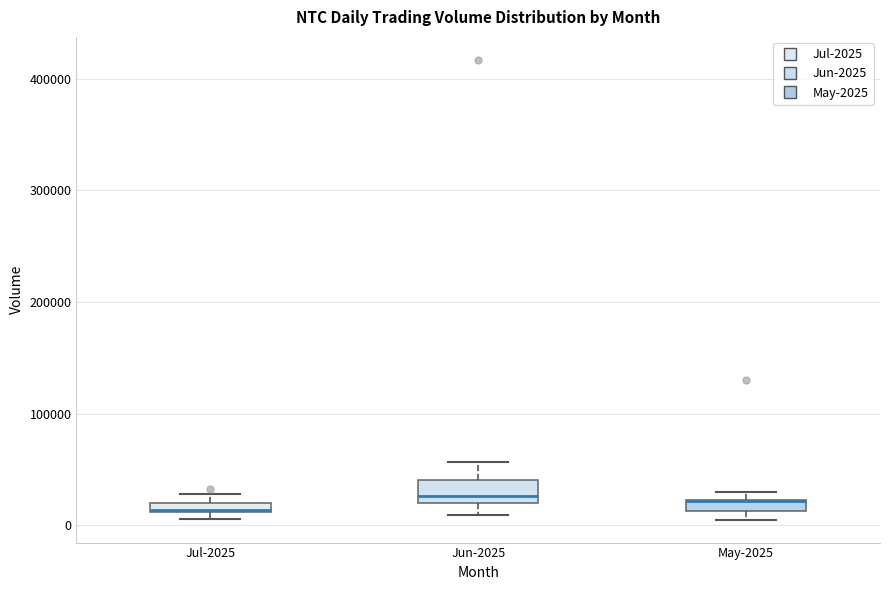

Where is the lower edge of the box for May-2025 on the y-axis? The values are not printed on the chart, so give them approximately, as read against the axis.

10000